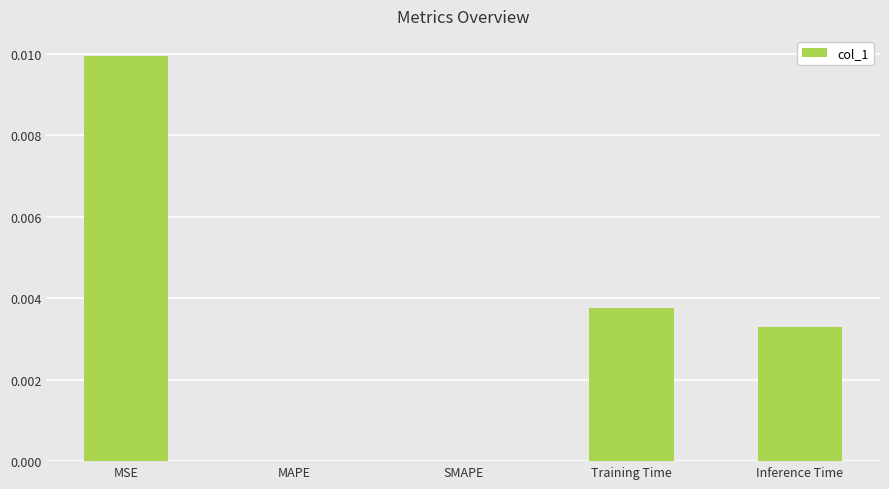

Which has a higher value, Training Time or MSE?

MSE